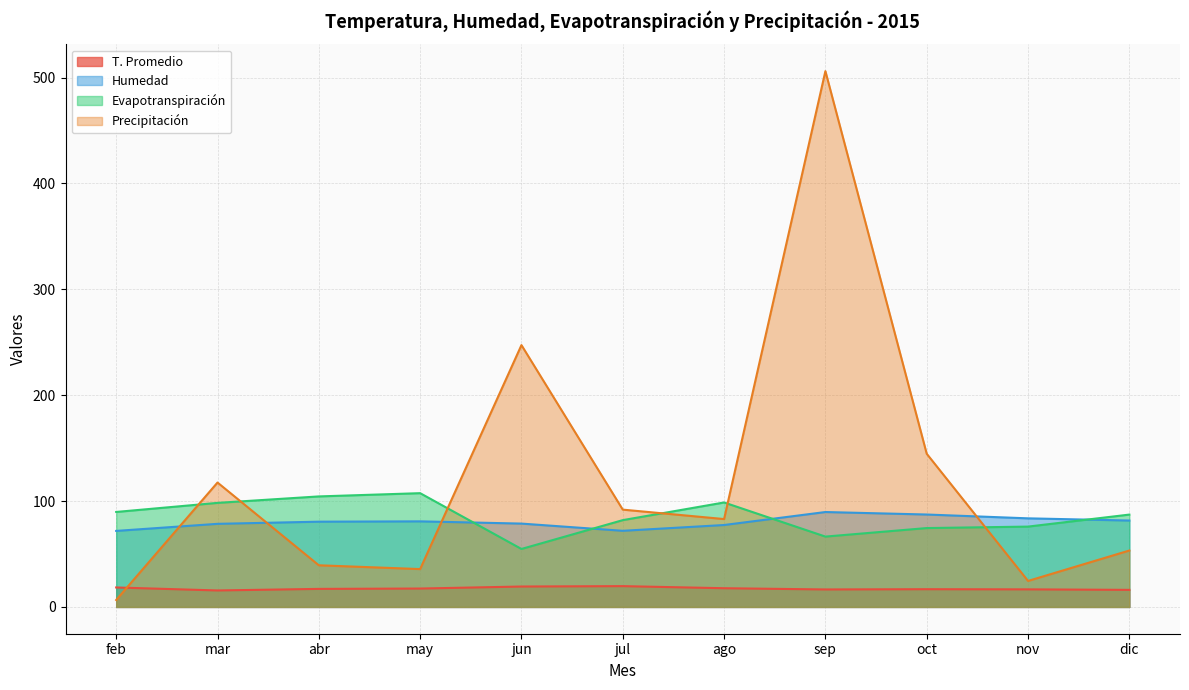

True or false: T. Promedio has more than 0 interior local peaks.

True